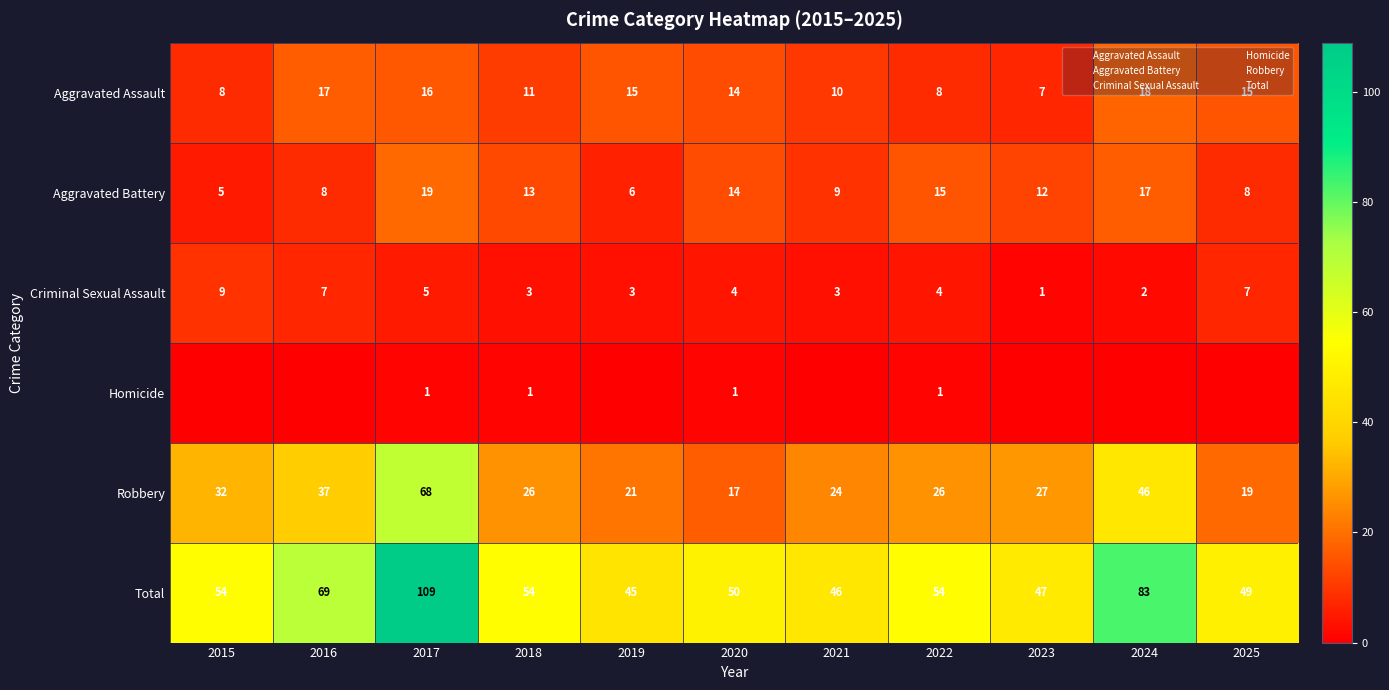

Rank the series by their maximum value, from highest to lowest.

Total, Robbery, Aggravated Battery, Aggravated Assault, Criminal Sexual Assault, Homicide